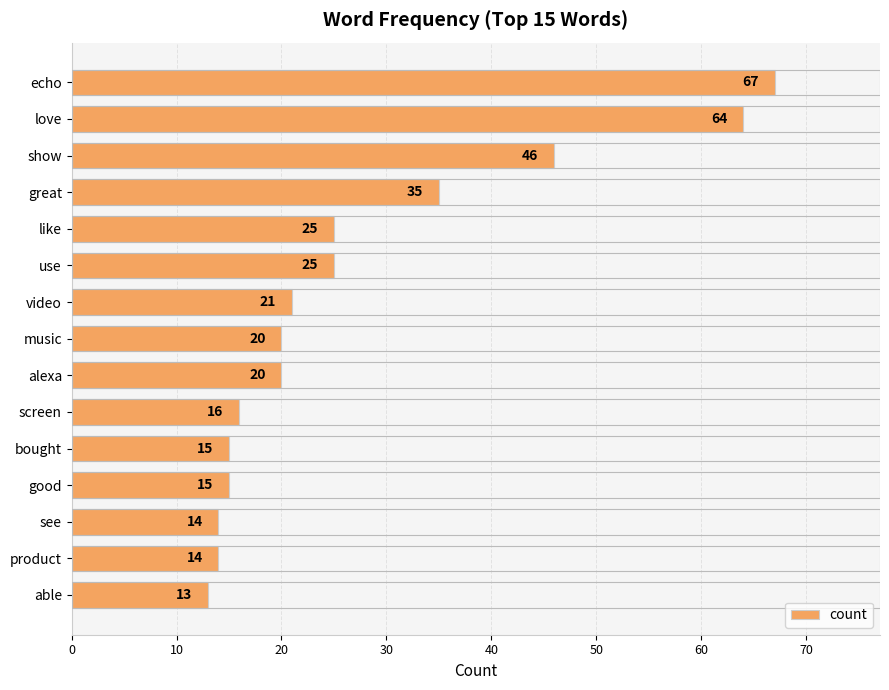

What position from the top is echo?

1